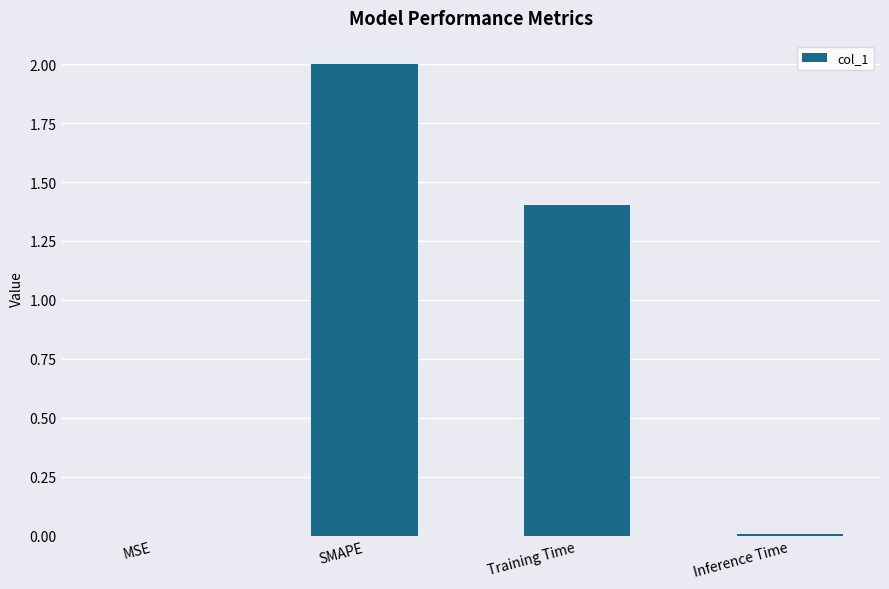

Are the bars horizontal?

No